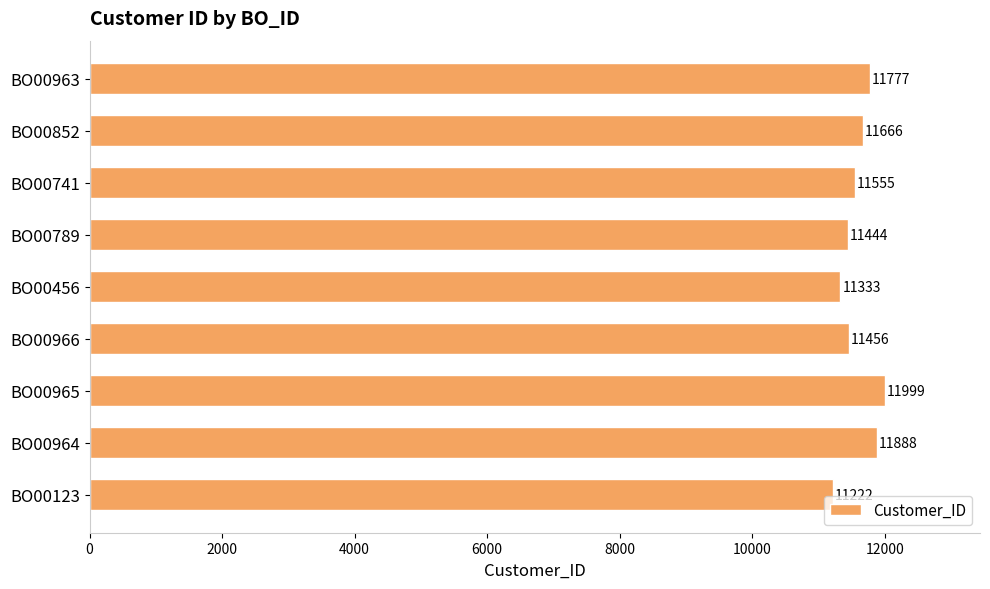

What is the minimum value shown in the chart?

11222